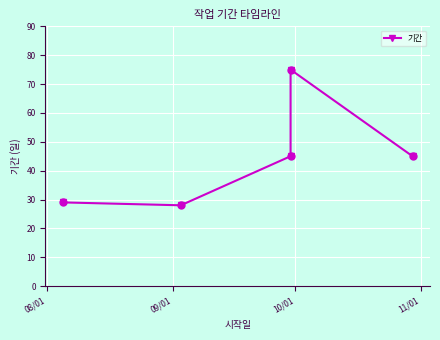

Which has a higher value, 09/01 or 08/01?

08/01